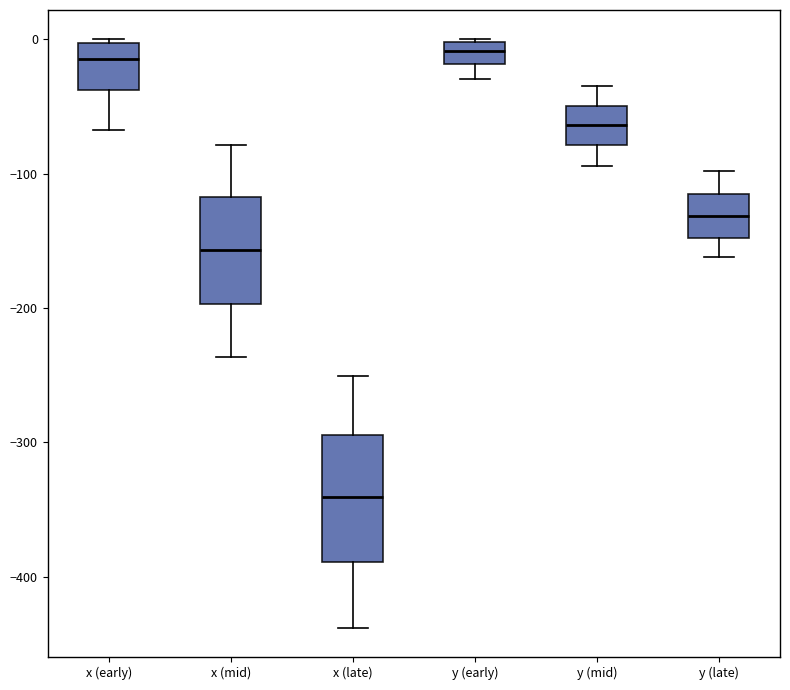

Where does the lower whisker of the box for y (mid) end on the y-axis? The values are not printed on the chart, so give them approximately, as read against the axis.

-90